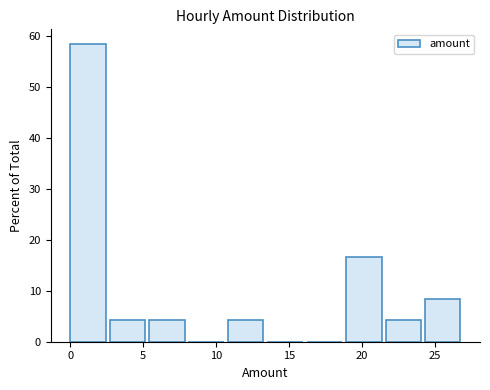

How tall is the bar that spans 10.8 to 13.5 on the x-axis? Neither the bar edges nor the heights are printed on the chart, so give them approximately, as read against the axes.

4